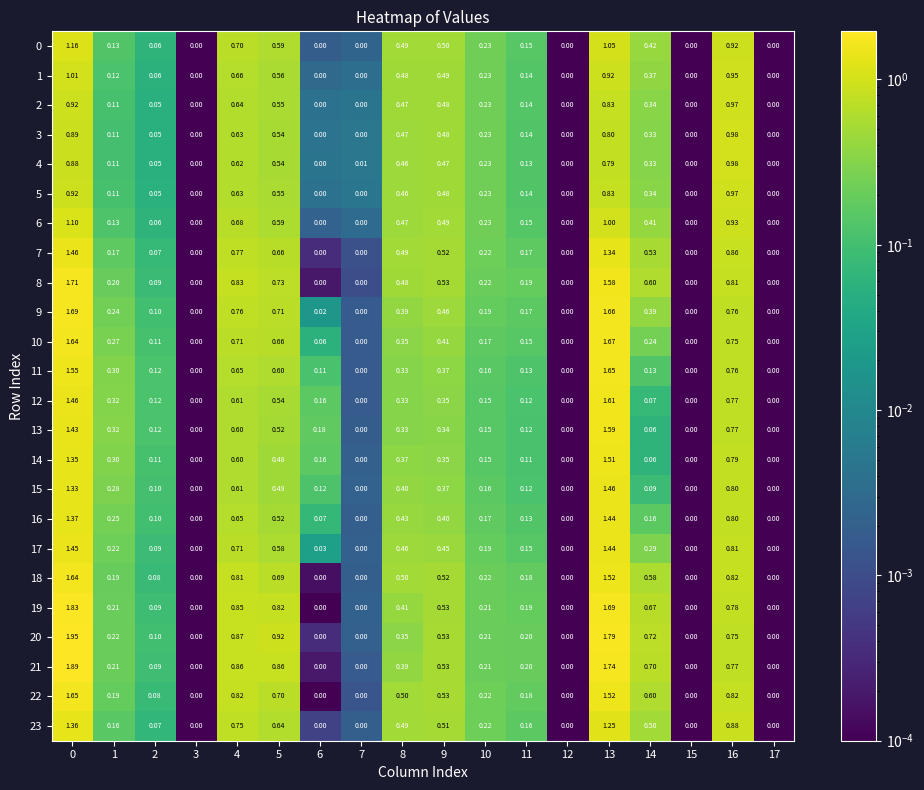

Which series has the largest total across all categories?

20